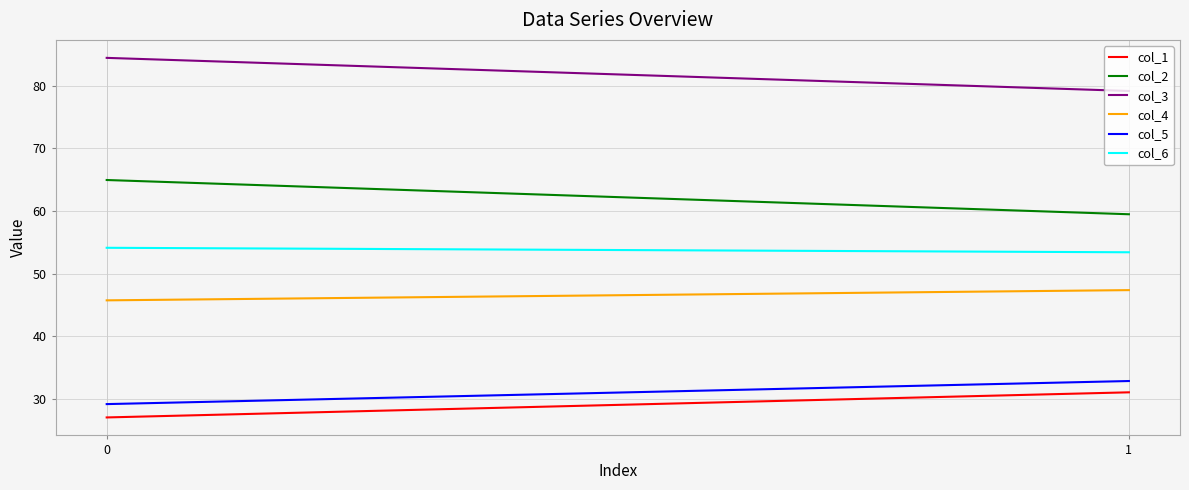

Reading left to right, what are all the values shown in this chart?

col_1: 27.0	31.0
col_2: 64.9	59.5
col_3: 84.4	79.2
col_4: 45.7	47.3
col_5: 29.1	32.8
col_6: 54.1	53.4